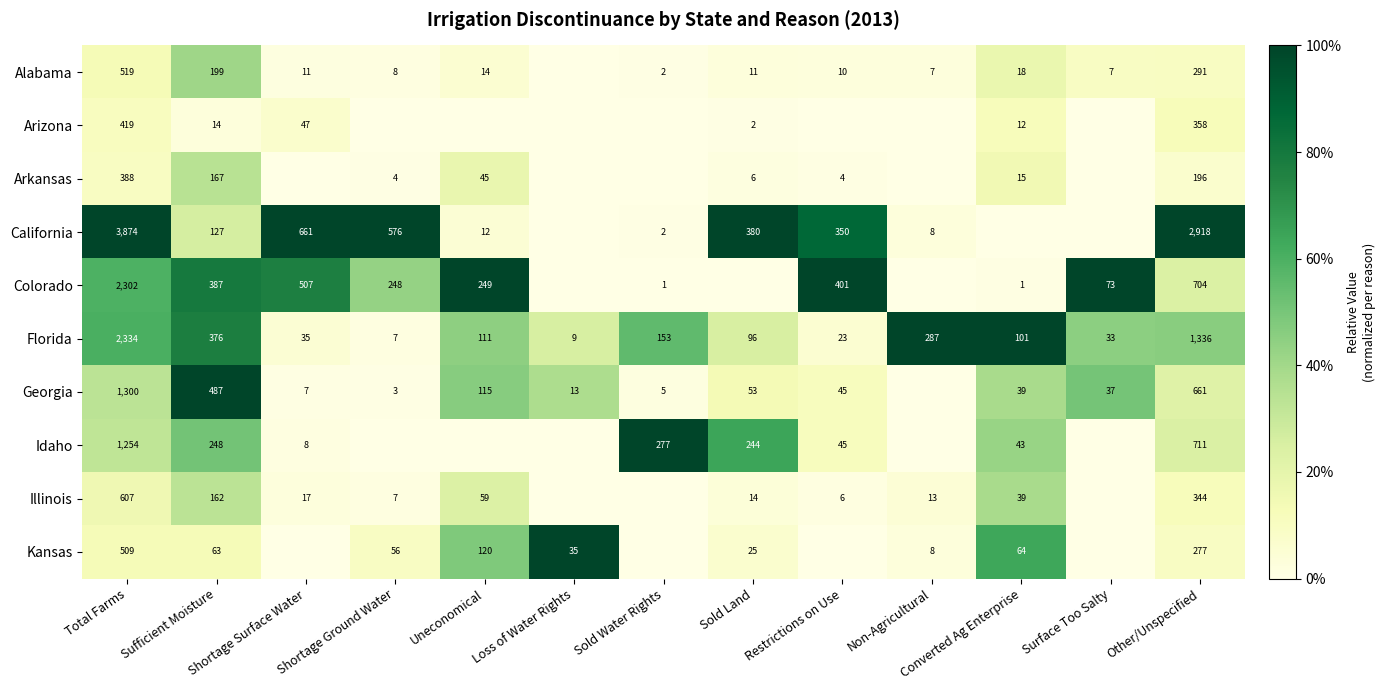

Rank the series at Total Farms from highest to lowest value.

California, Florida, Colorado, Georgia, Idaho, Illinois, Alabama, Kansas, Arizona, Arkansas